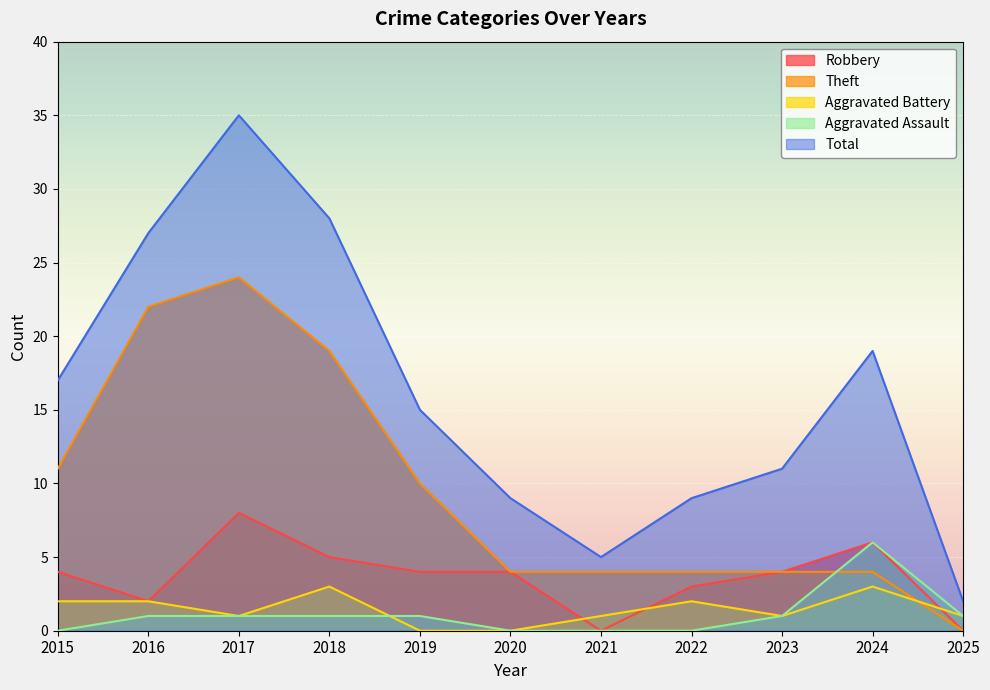

What are all the series names shown in the legend?

Robbery, Theft, Aggravated Battery, Aggravated Assault, Total